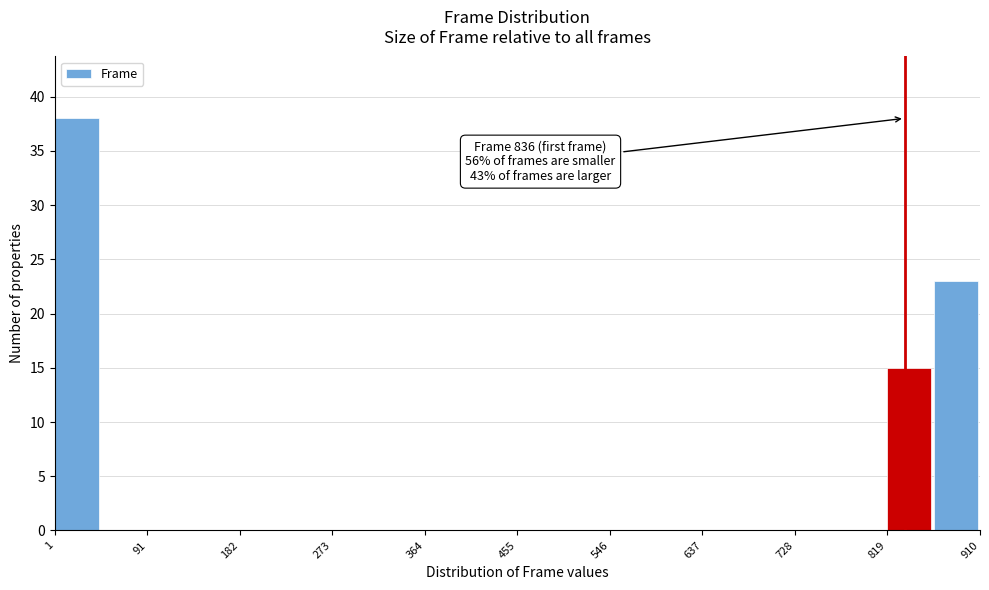

Over which range of the x-axis is the bar tallest?

0 to 50